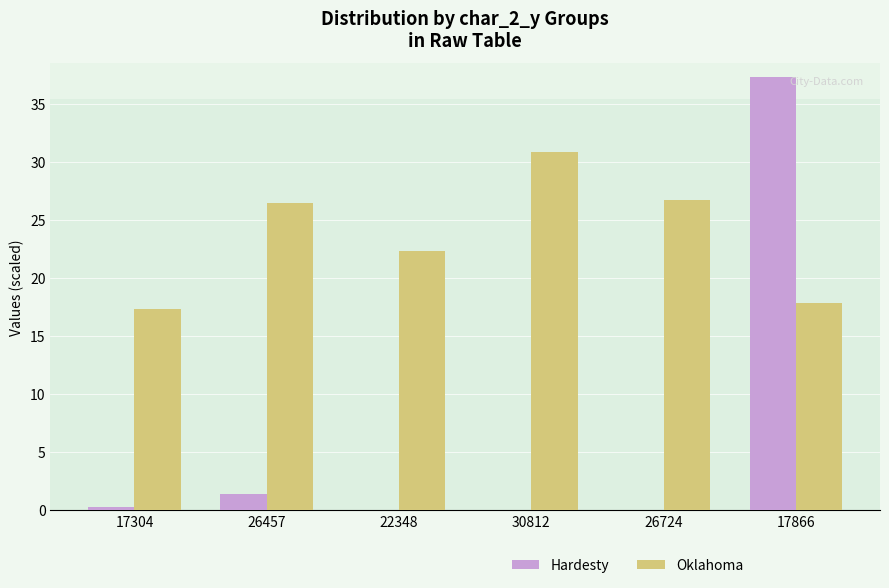

Is the value of Oklahoma at 17866 greater than the value of Hardesty at 26457?

Yes